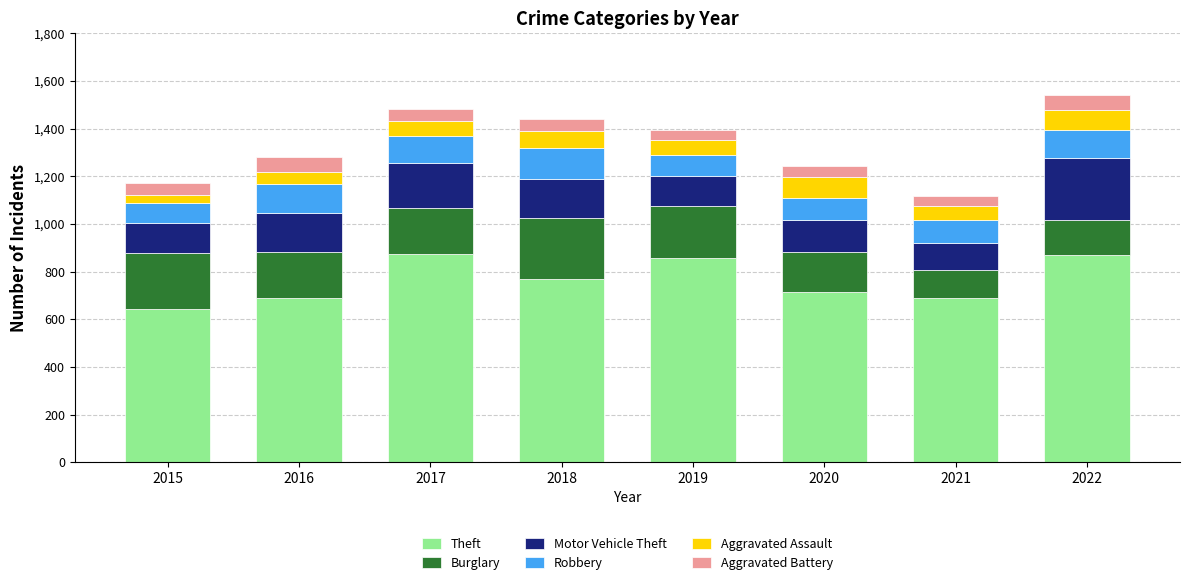

What is the lowest value of the Theft series?

641